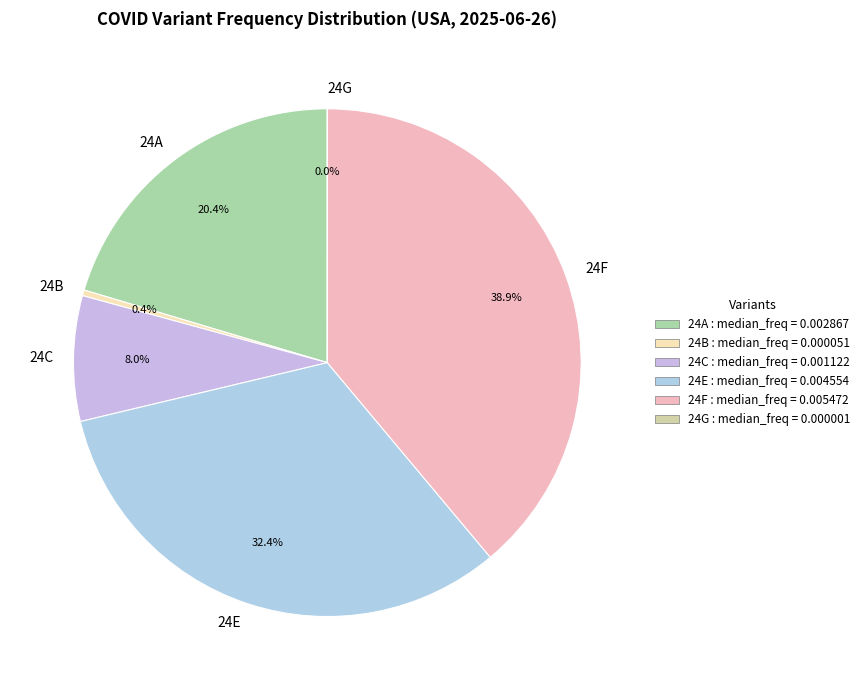

Which slice is the largest?

24F